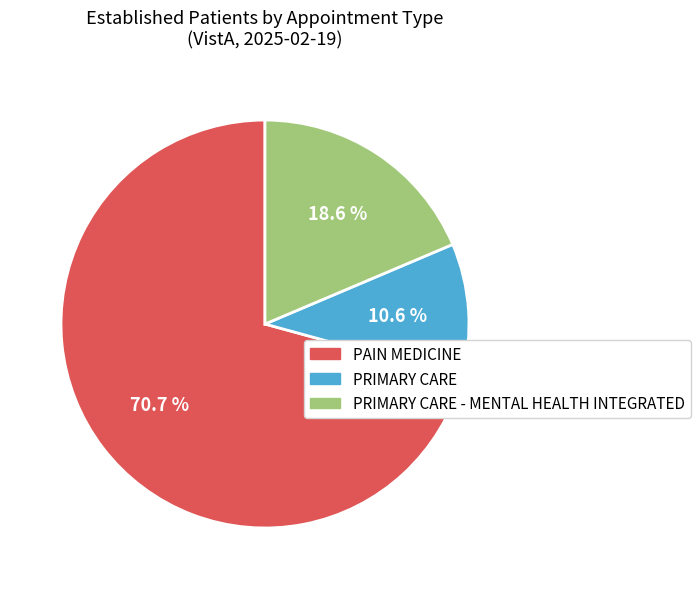

Is there a majority slice in this chart?

Yes